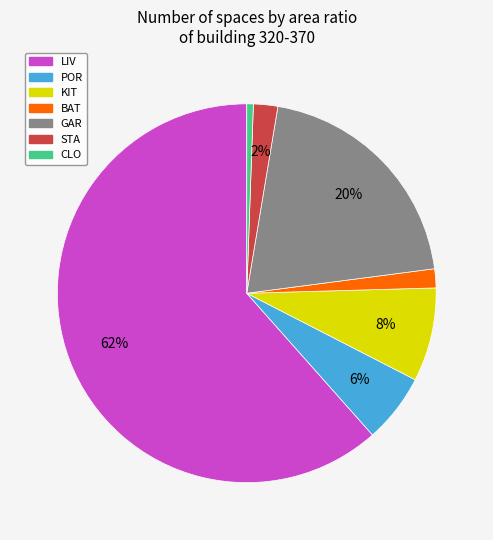

Count the number of slices in the pie.

7